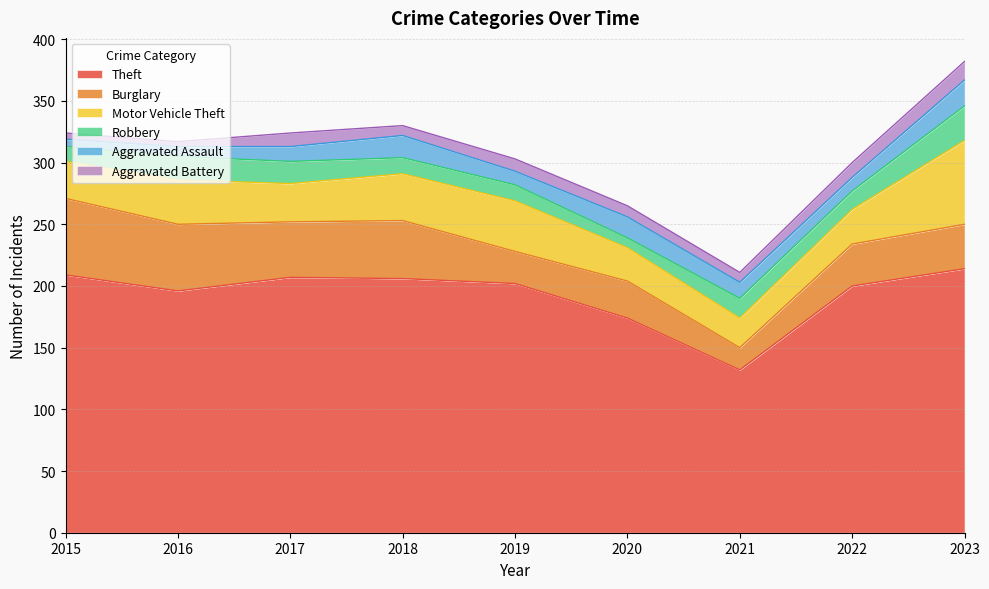

Reading left to right, what are all the values shown in this chart?

Theft: 2015=209	2016=196	2017=207	2018=206	2019=202	2020=174	2021=132	2022=200	2023=214
Burglary: 2015=62	2016=54	2017=45	2018=47	2019=26	2020=30	2021=18	2022=34	2023=36
Motor Vehicle Theft: 2015=30	2016=36	2017=31	2018=38	2019=41	2020=27	2021=24	2022=28	2023=68
Robbery: 2015=12	2016=19	2017=18	2018=13	2019=13	2020=8	2021=16	2022=15	2023=28
Aggravated Assault: 2015=6	2016=8	2017=12	2018=18	2019=11	2020=17	2021=13	2022=11	2023=21
Aggravated Battery: 2015=5	2016=4	2017=11	2018=8	2019=10	2020=9	2021=8	2022=12	2023=15